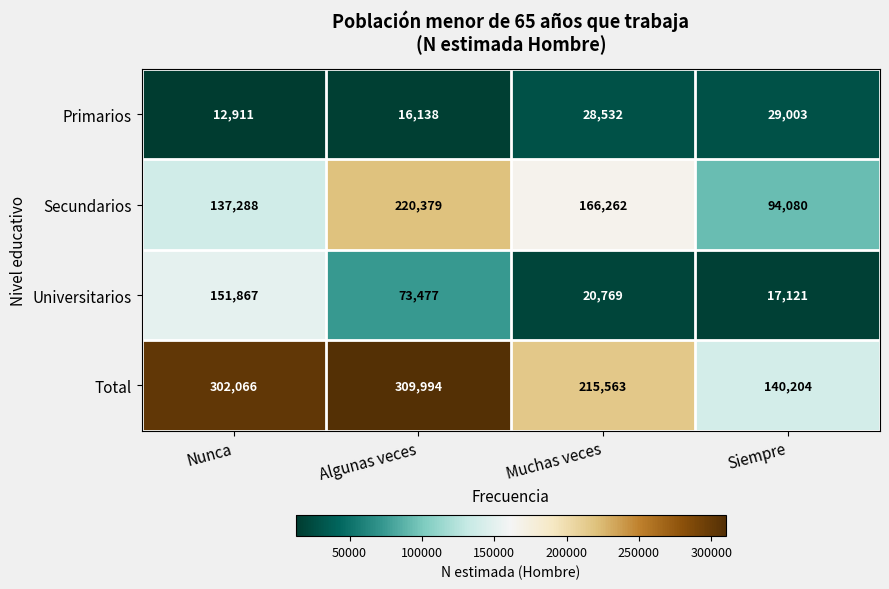

List the series in order of their overall mean, lowest first.

Primarios, Universitarios, Secundarios, Total